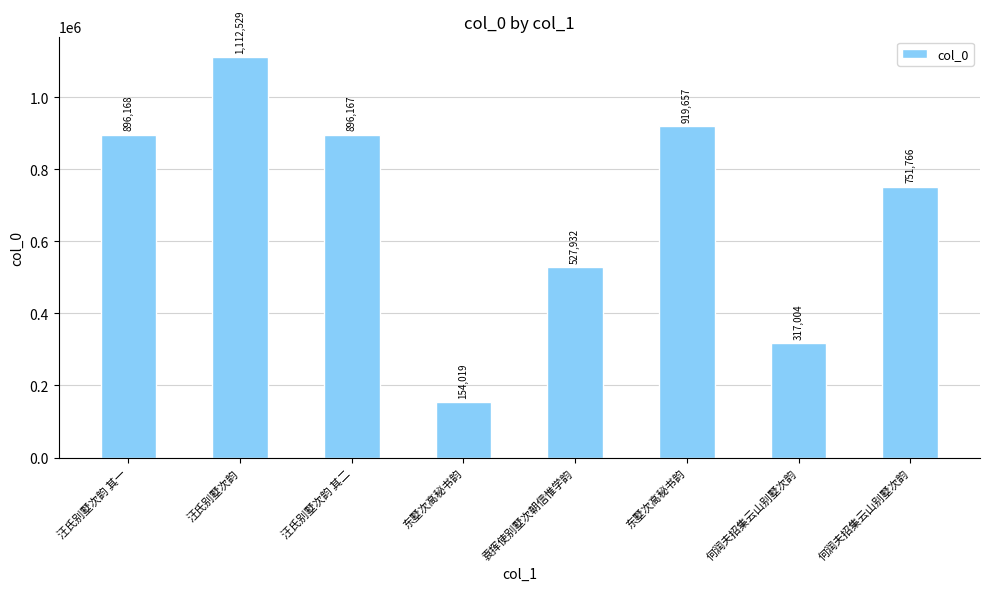

What is the label of the 3rd bar from the right?

东墅次高秘书韵